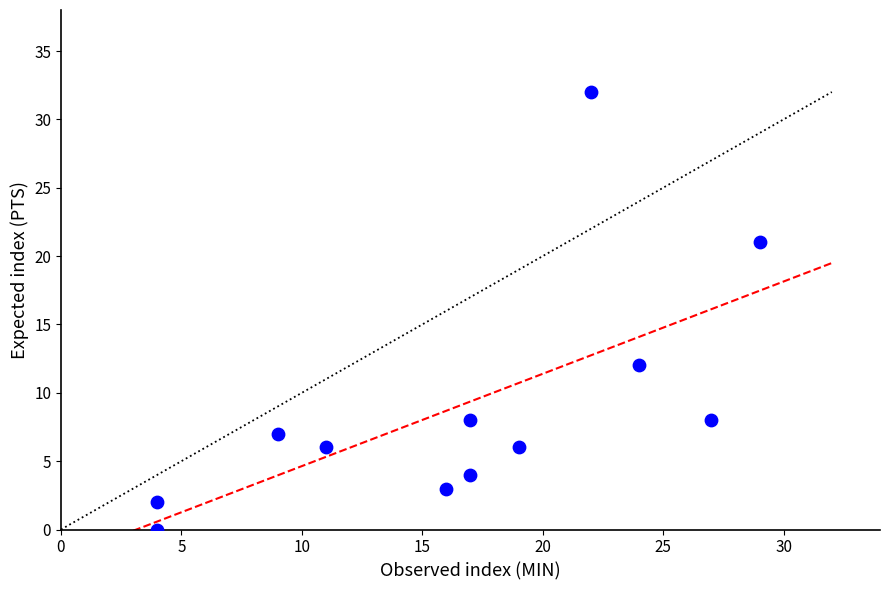

What Y value in the scatter plot is closest to 16?

12